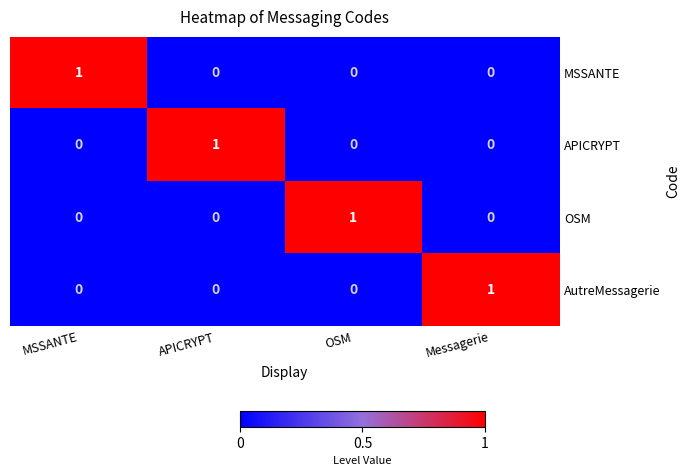

True or false: OSM has a value of 0 at APICRYPT.

True